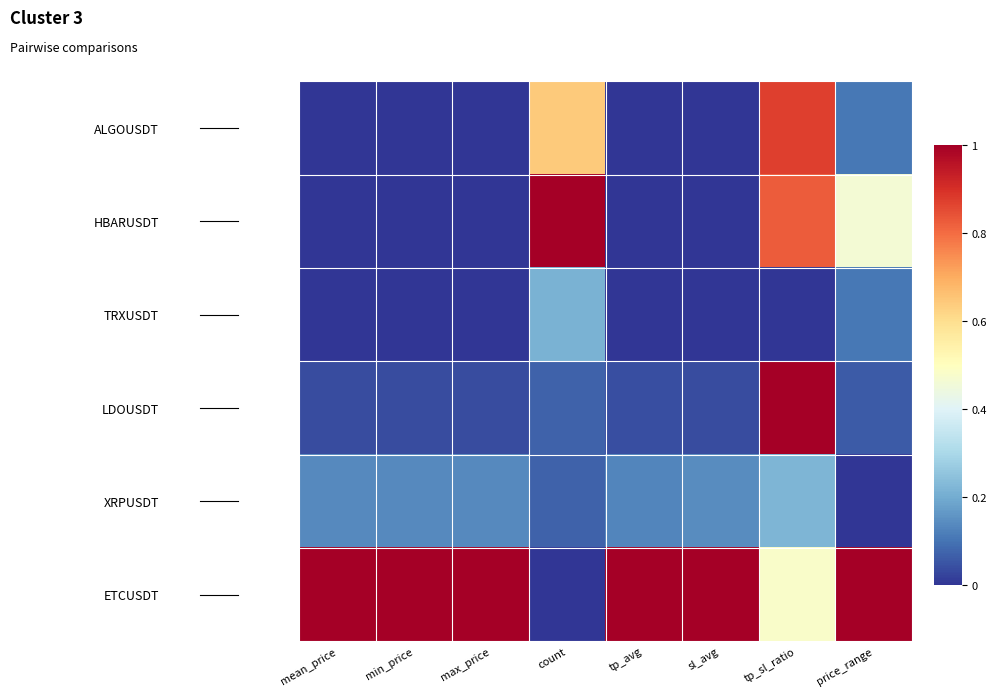

Reading right to left, what are all the values shown in this chart?

ALGOUSDT: price_range=0.1	tp_sl_ratio=0.9	sl_avg=0.0	tp_avg=0.0	count=0.6	max_price=0.0	min_price=0.0	mean_price=0.0
HBARUSDT: price_range=0.5	tp_sl_ratio=0.8	sl_avg=0.0	tp_avg=0.0	count=1.0	max_price=0.0	min_price=0.0	mean_price=0.0
TRXUSDT: price_range=0.1	tp_sl_ratio=0.0	sl_avg=0.0	tp_avg=0.0	count=0.2	max_price=0.0	min_price=0.0	mean_price=0.0
LDOUSDT: price_range=0.1	tp_sl_ratio=1.0	sl_avg=0.0	tp_avg=0.0	count=0.1	max_price=0.0	min_price=0.0	mean_price=0.0
XRPUSDT: price_range=0.0	tp_sl_ratio=0.2	sl_avg=0.1	tp_avg=0.1	count=0.1	max_price=0.1	min_price=0.1	mean_price=0.1
ETCUSDT: price_range=1.0	tp_sl_ratio=0.5	sl_avg=1.0	tp_avg=1.0	count=0.0	max_price=1.0	min_price=1.0	mean_price=1.0